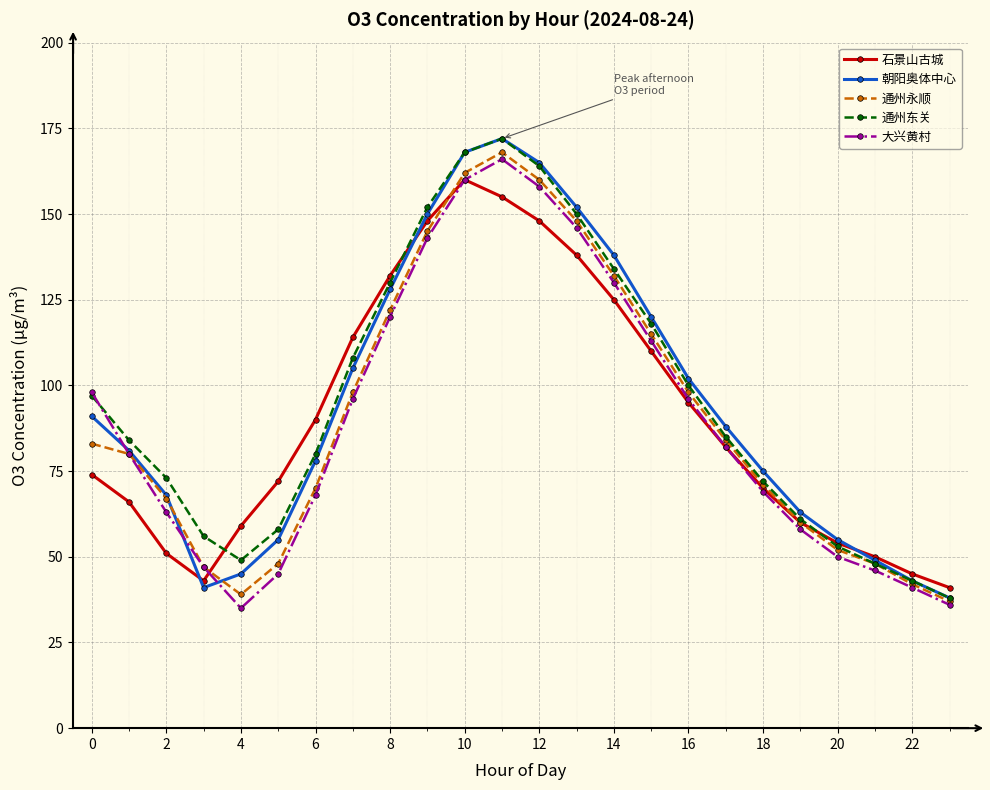

What is the lowest value of the 朝阳奥体中心 series?

38